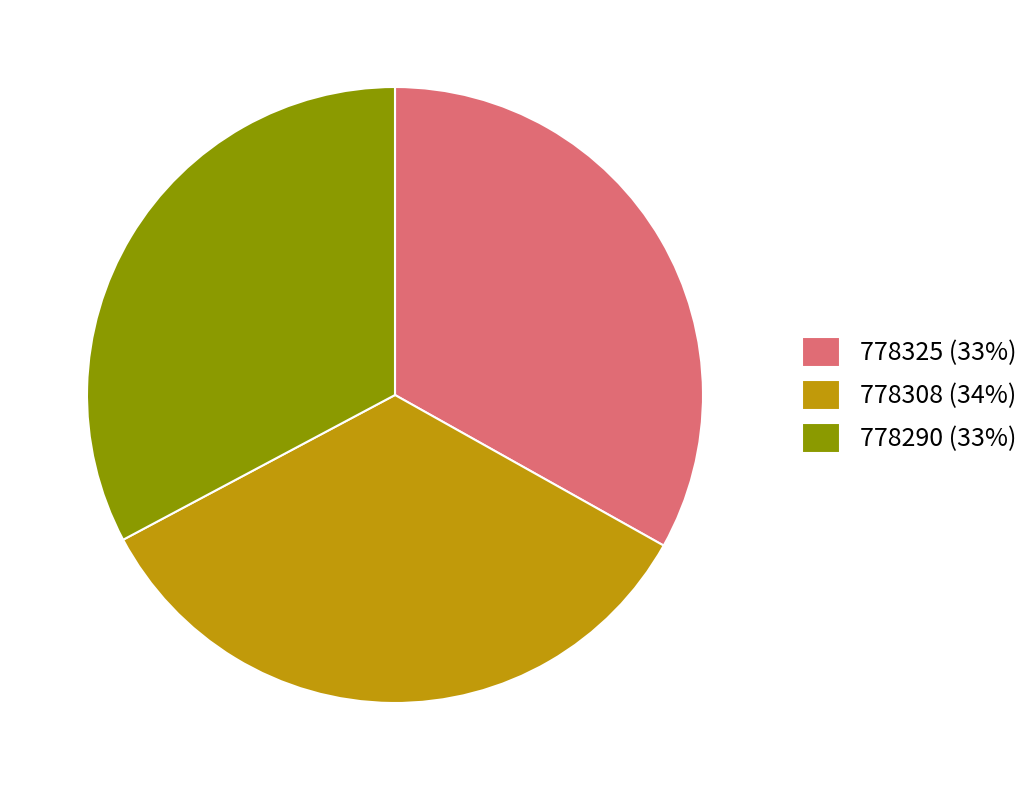

Do 778290 and 778325 together represent more than half of the pie?

Yes